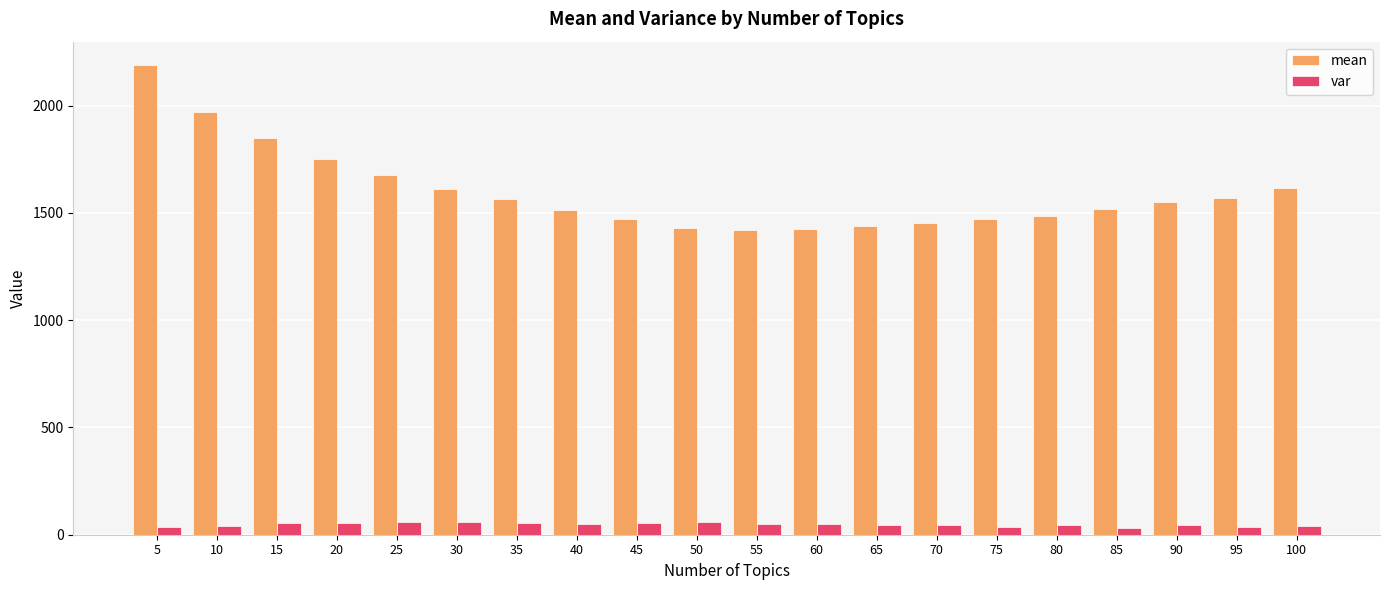

The value of mean at 10 is 1349.6. True or false?

False